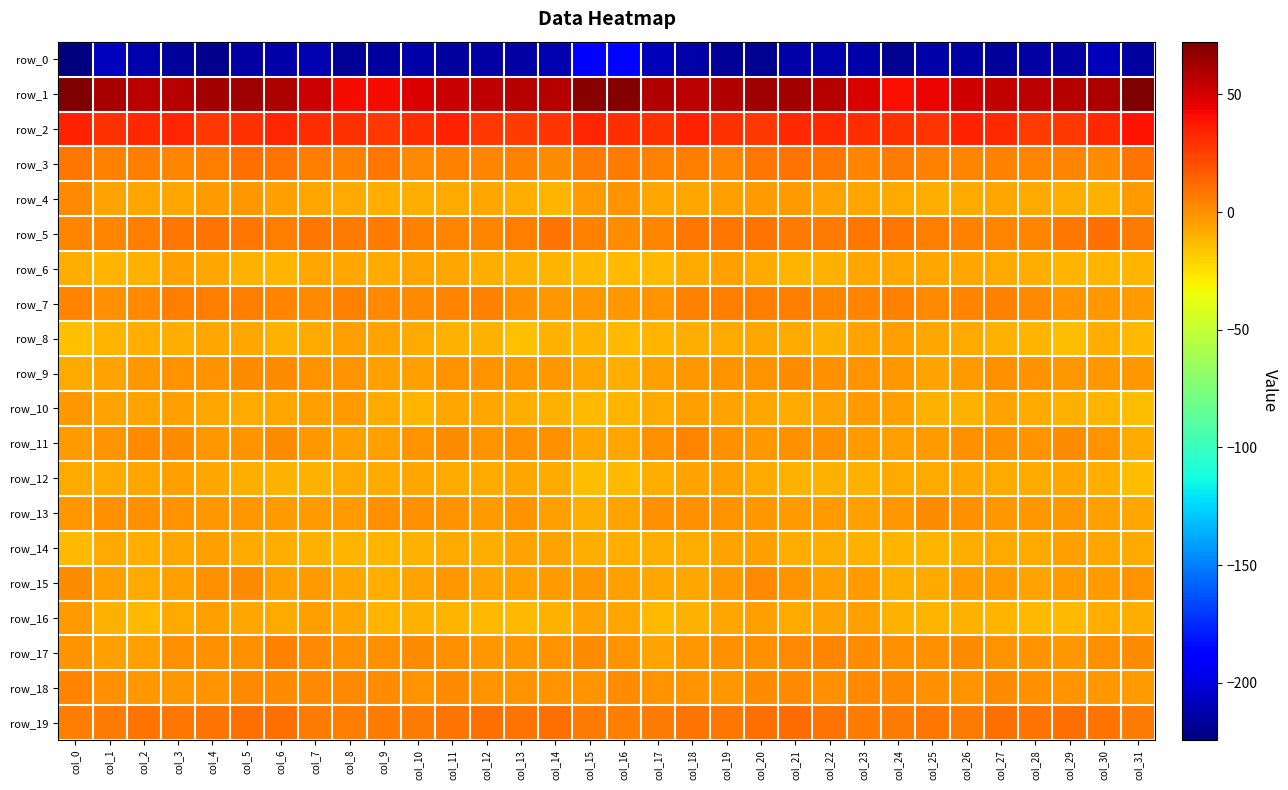

What is the maximum value for row_3?

10.0